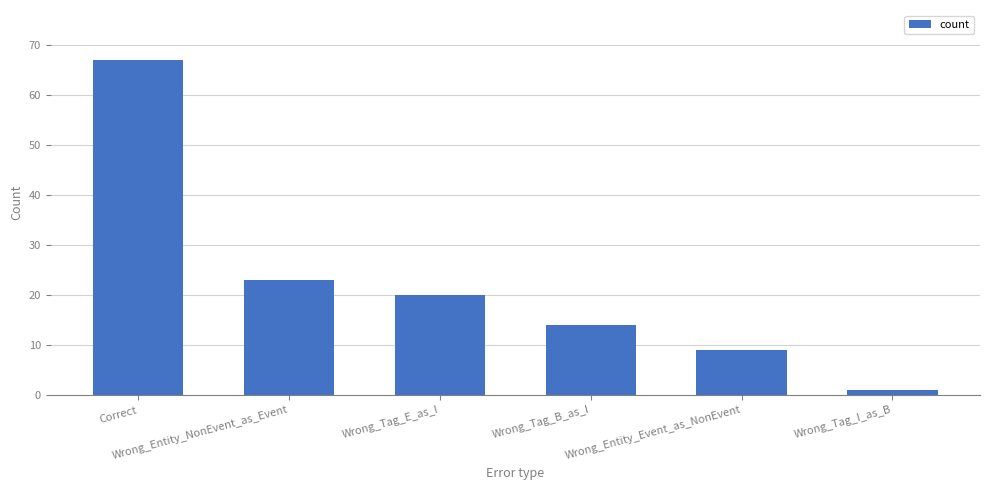

What is the label of the 2nd bar from the left?

Wrong_Entity_NonEvent_as_Event